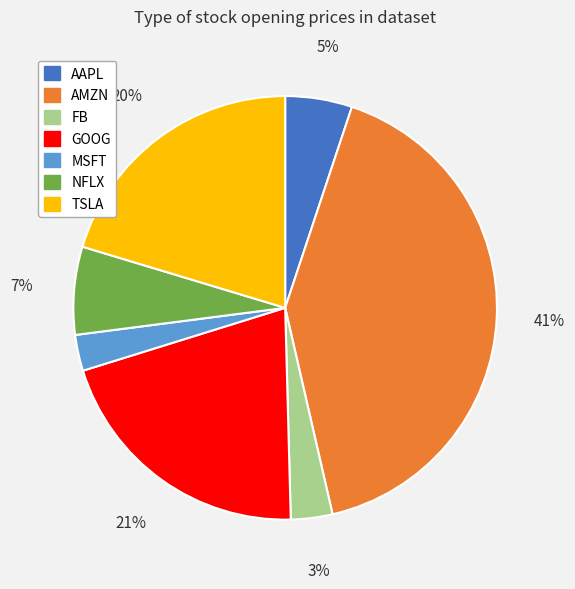

Do AAPL and GOOG together represent more than half of the pie?

No